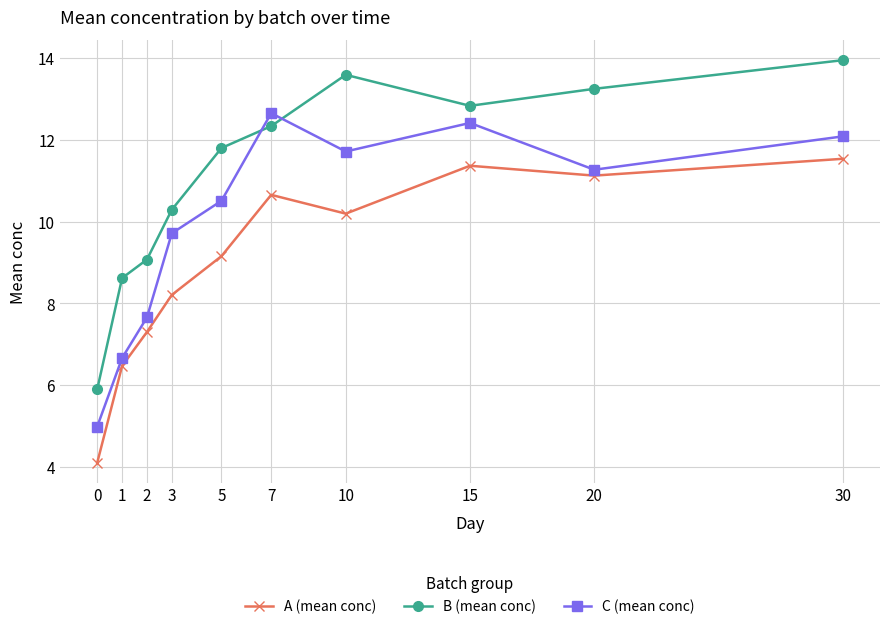

What is the sum of all B (mean conc) values?

111.7